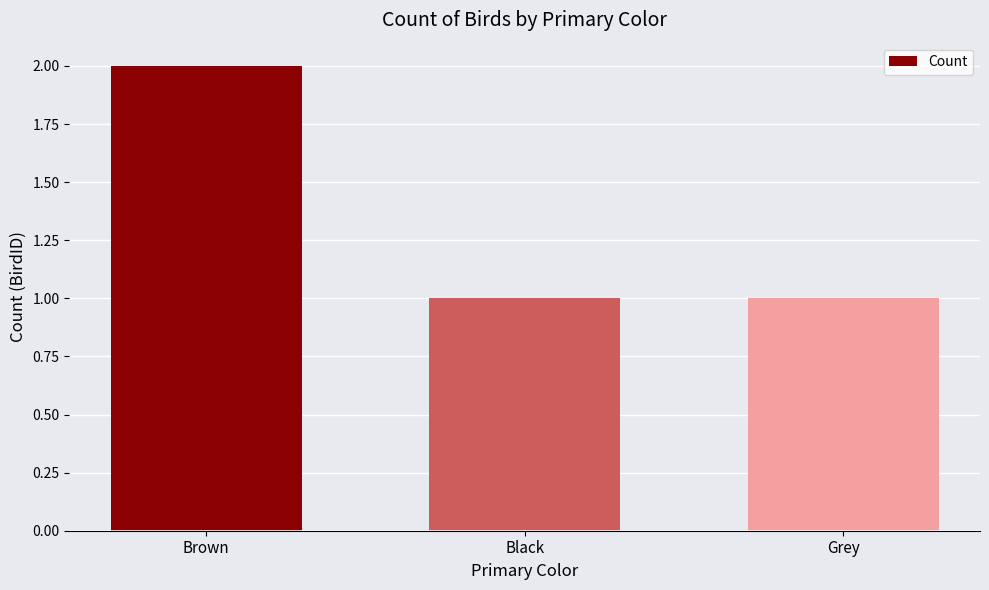

What is the average value?

1